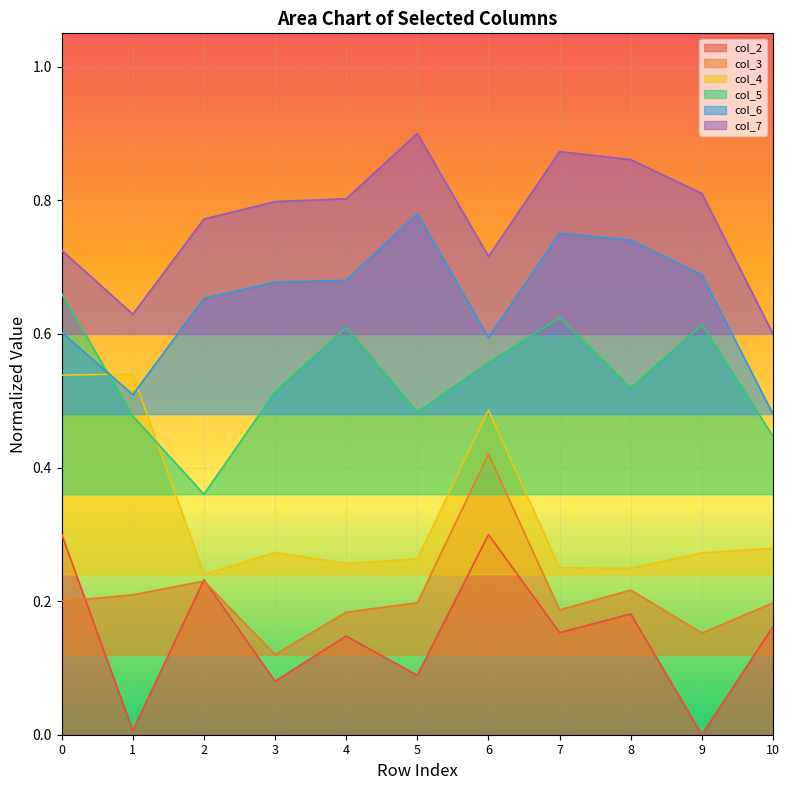

After their last crossing, which series has the higher values: col_6 or col_4?

col_6